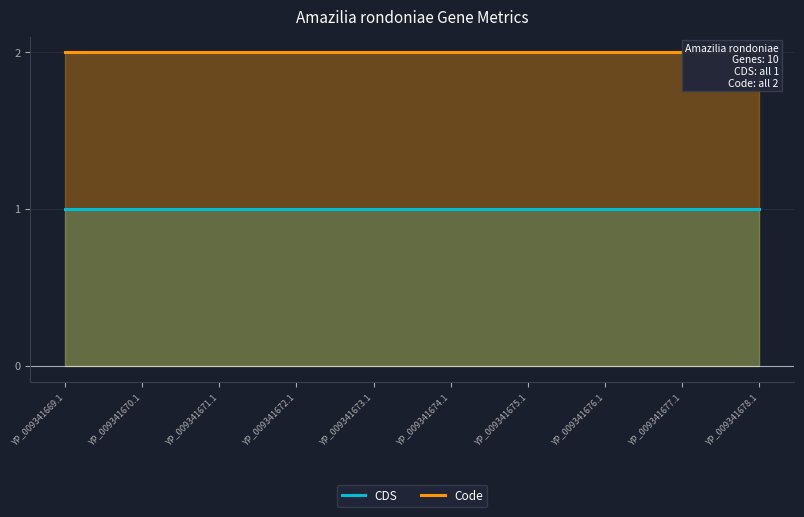

True or false: CDS and Code intersect in this chart.

False